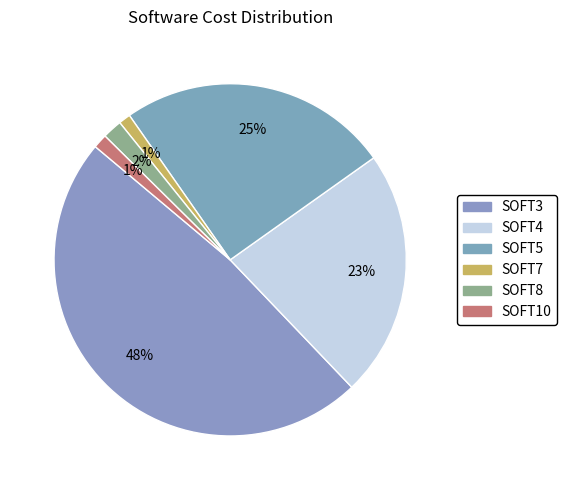

To the nearest percent, what is the difference between the largest and smallest slice percentages?

47%